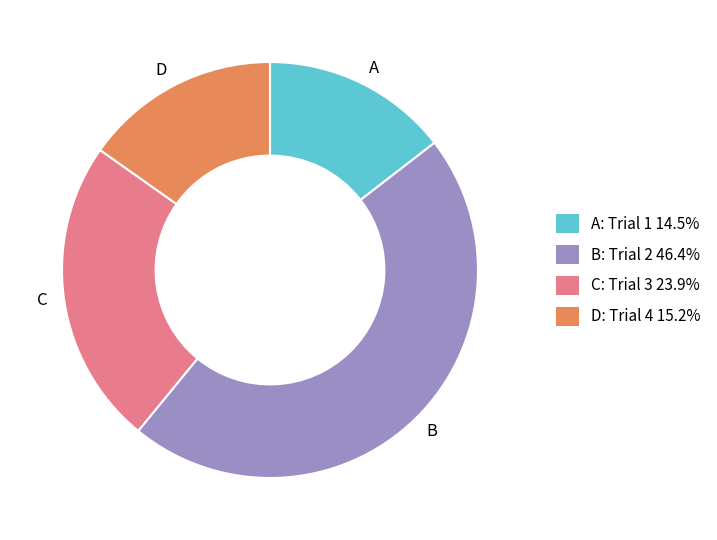

Does any single category account for the majority?

No